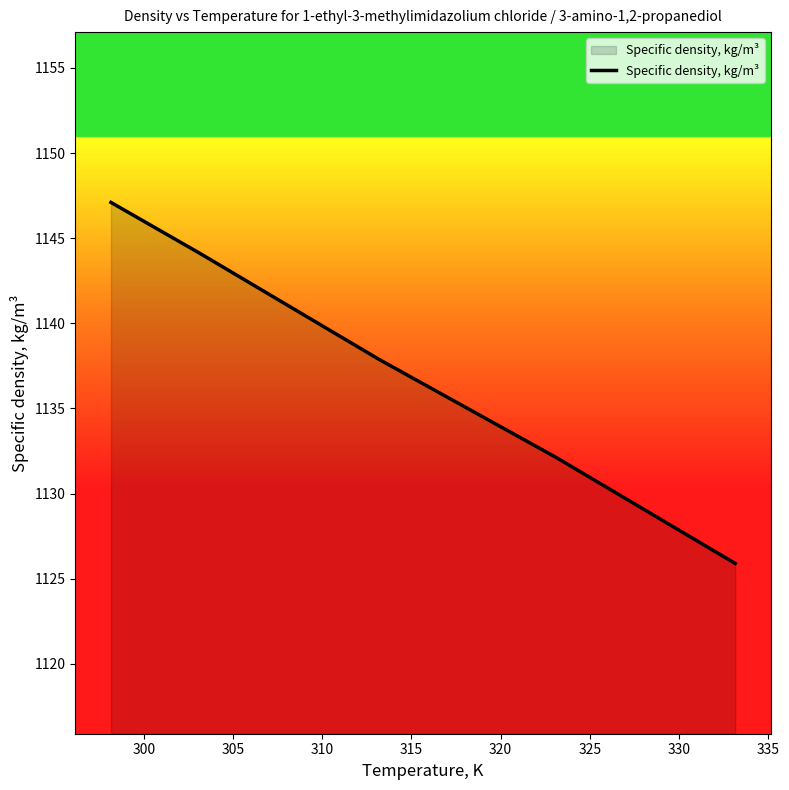

What is the average value?

1137.4